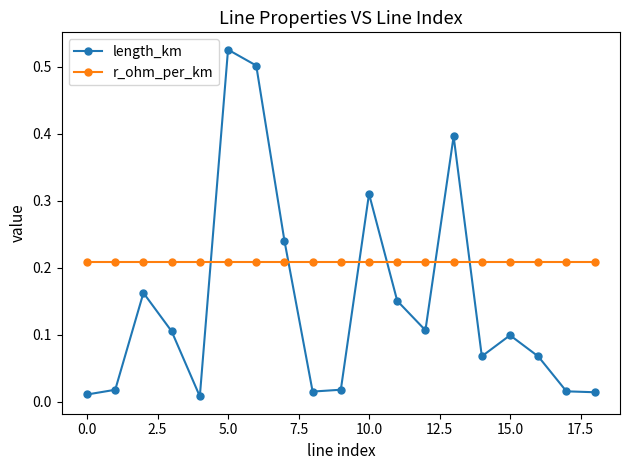

True or false: r_ohm_per_km and length_km intersect in this chart.

True